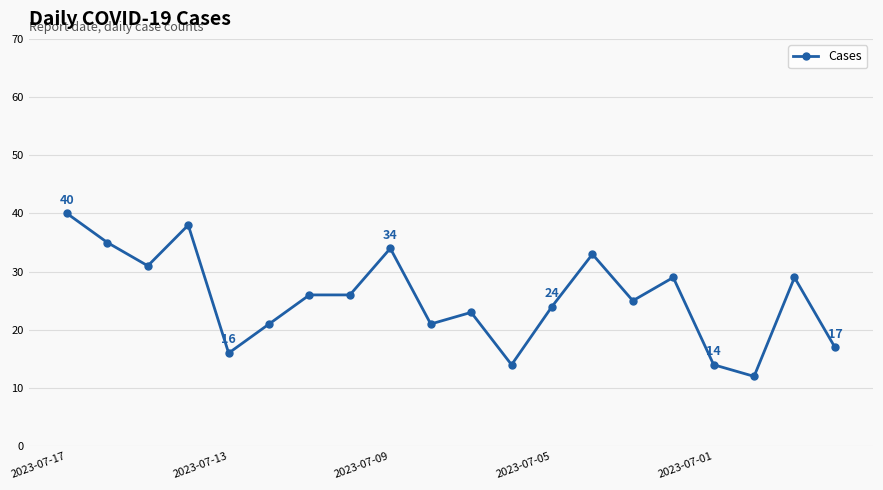

True or false: the data has more than 0 interior local peaks.

True